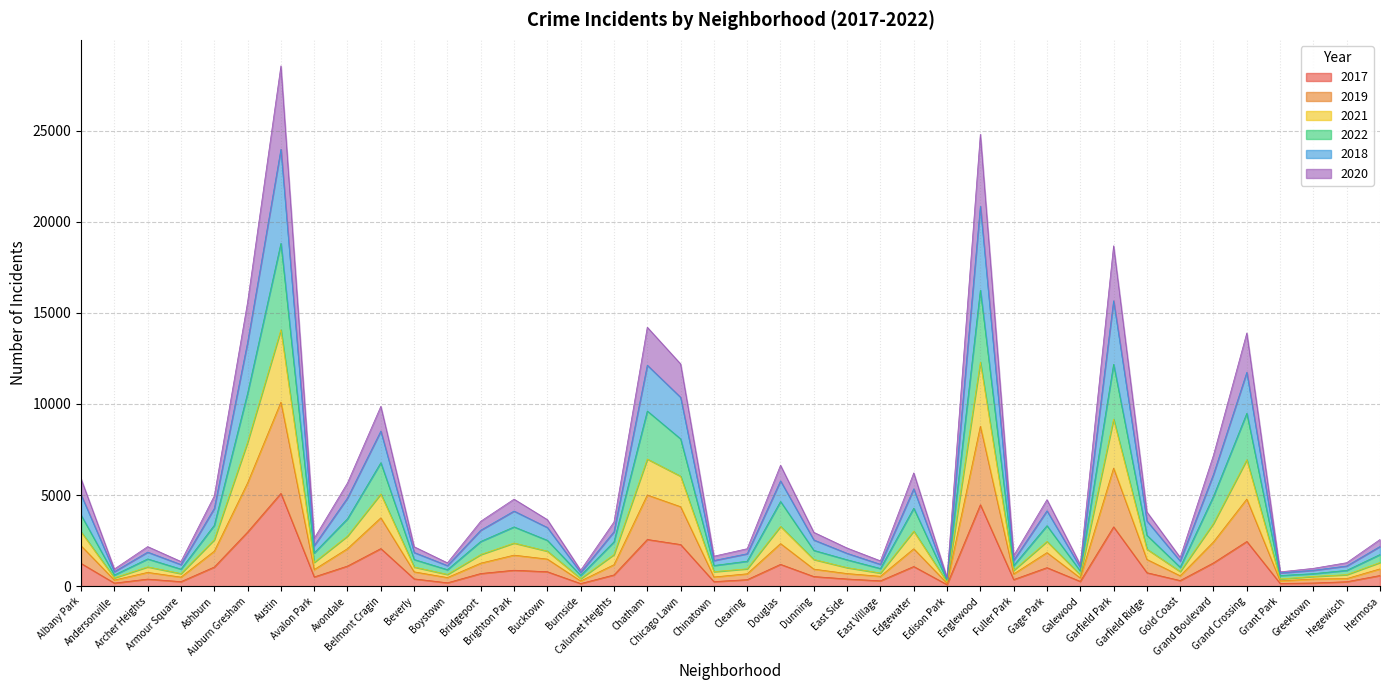

Rank the categories by 2019 value from lowest to highest.

Edison Park, Grant Park, Burnside, Andersonville, Greektown, Galewood, Hegewisch, Boystown, Armour Square, East Village, Chinatown, Gold Coast, Fuller Park, Clearing, East Side, Beverly, Archer Heights, Hermosa, Avalon Park, Dunning, Bridgeport, Calumet Heights, Bucktown, Garfield Ridge, Brighton Park, Gage Park, Ashburn, Avondale, Albany Park, Edgewater, Douglas, Grand Boulevard, Belmont Cragin, Chicago Lawn, Grand Crossing, Chatham, Auburn Gresham, Garfield Park, Englewood, Austin